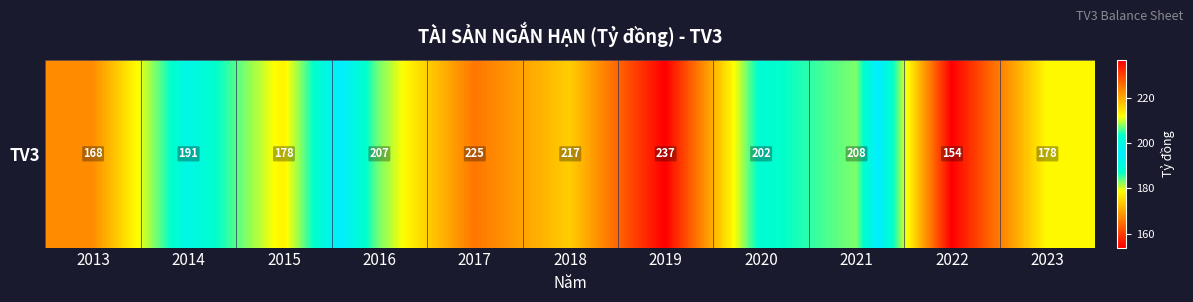

True or false: the data shows 207.7 at 2021.

True